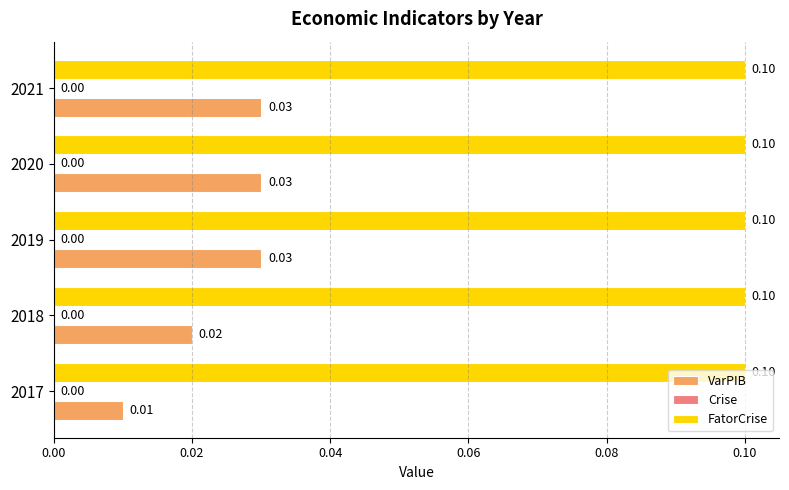

List the series in order of their peak value, highest first.

FatorCrise, VarPIB